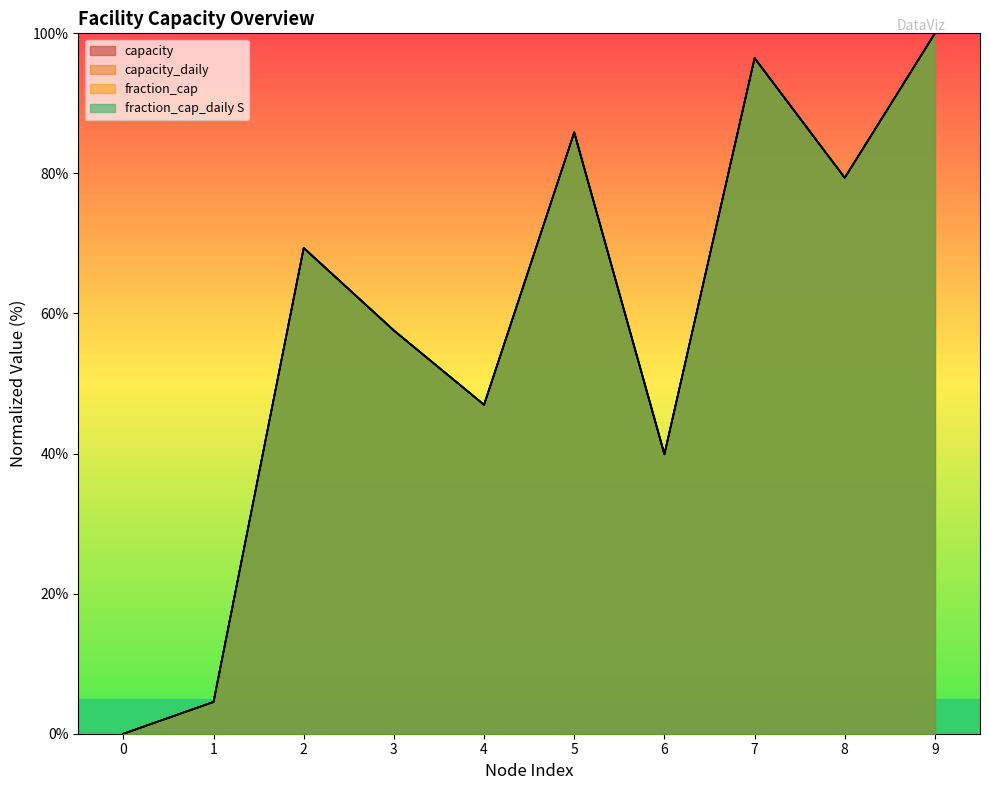

True or false: fraction_cap_daily S and fraction_cap cross at least once.

False